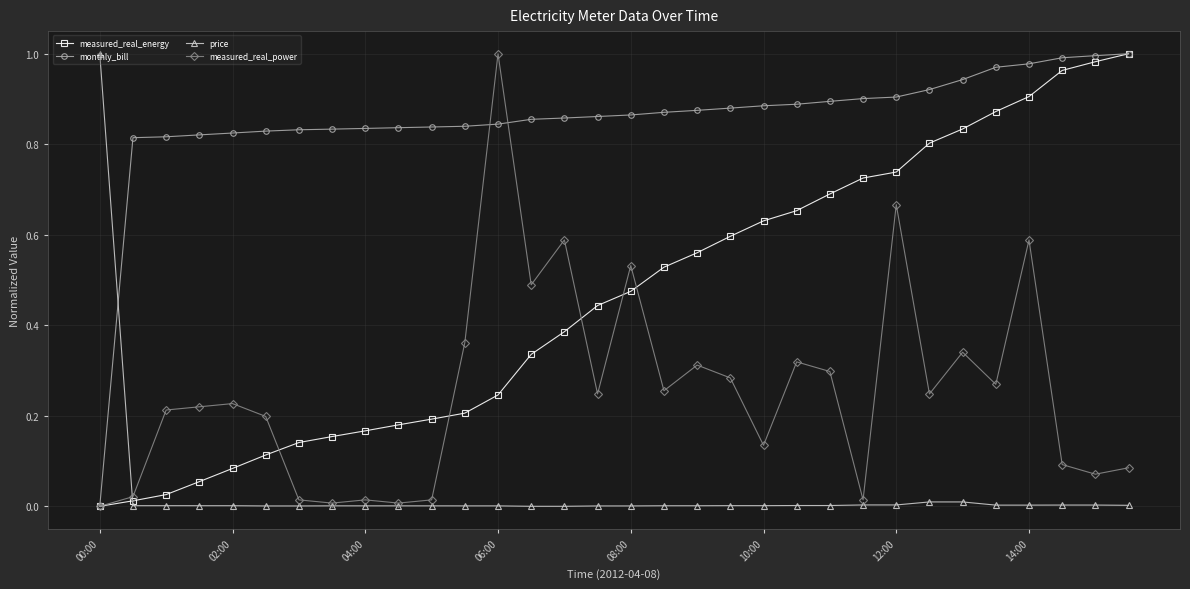

List the series in order of their overall mean, lowest first.

price, measured_real_power, measured_real_energy, monthly_bill